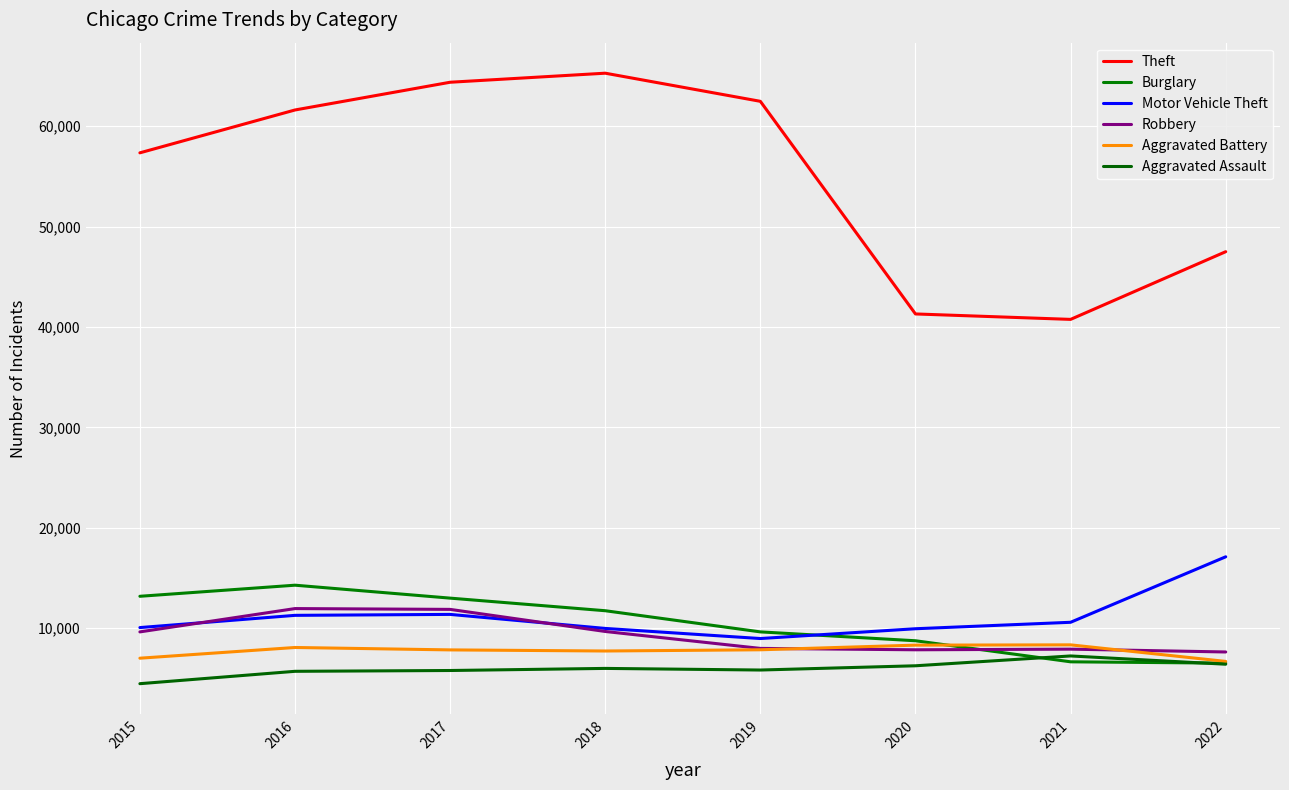

Is it true that Aggravated Battery equals 12012 at 2019?

False